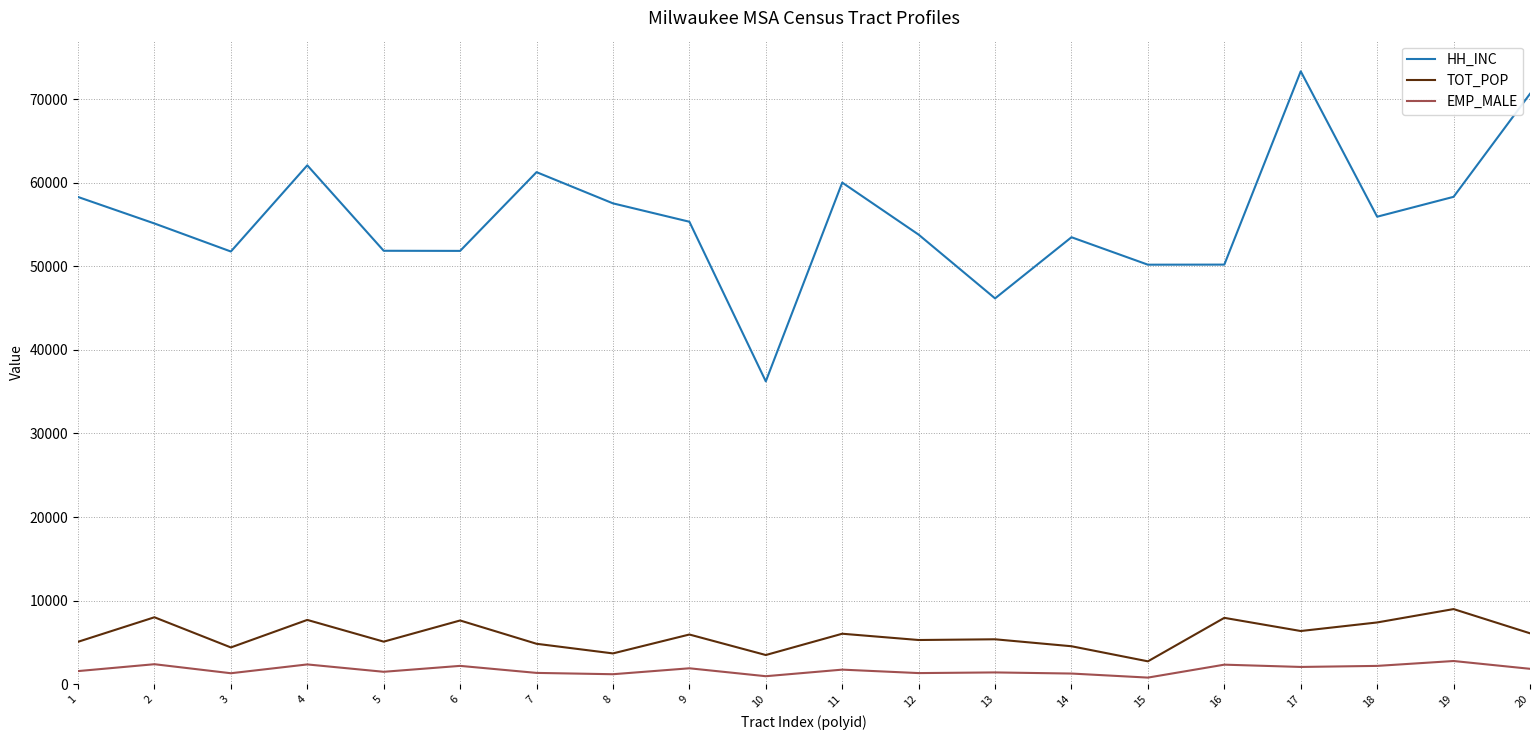

The value of TOT_POP at 7 is 4831. True or false?

True